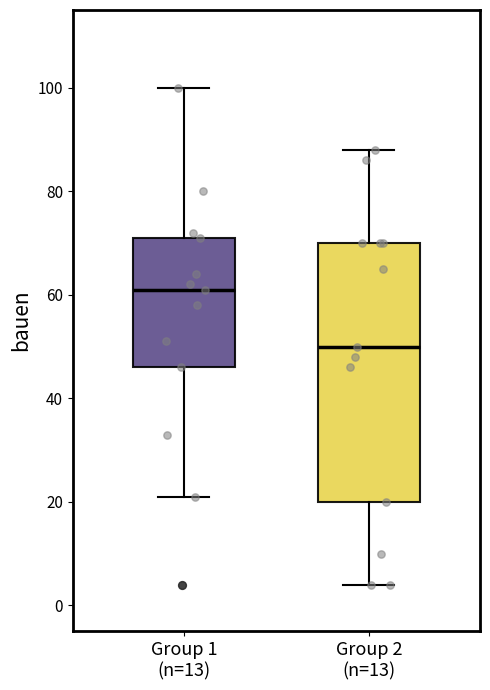

Which box's median line is the lowest?

Group 2 (n=13)